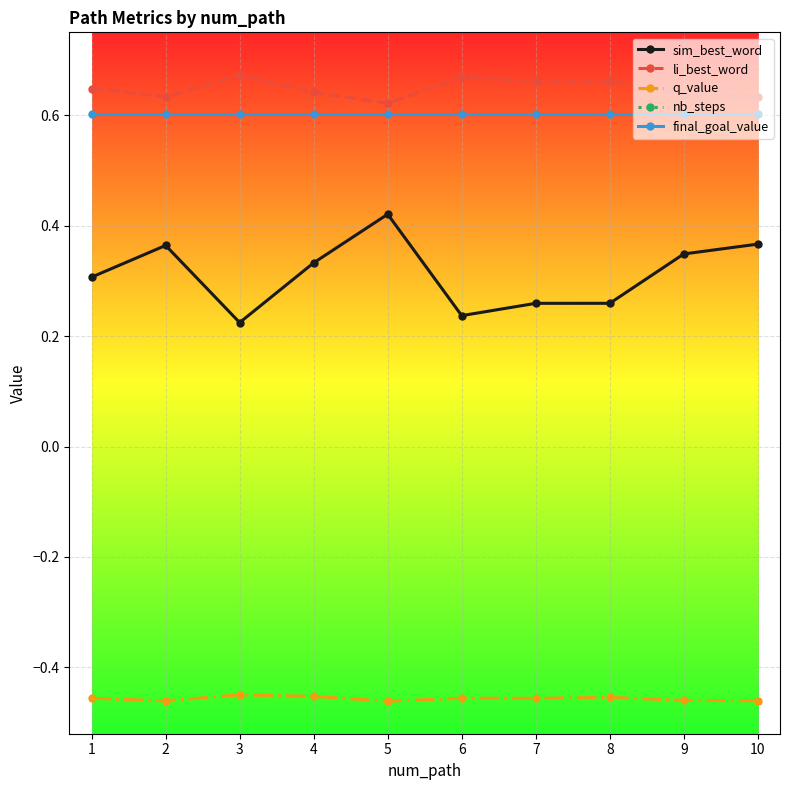

Is it true that q_value equals -0.3 at 4?

False